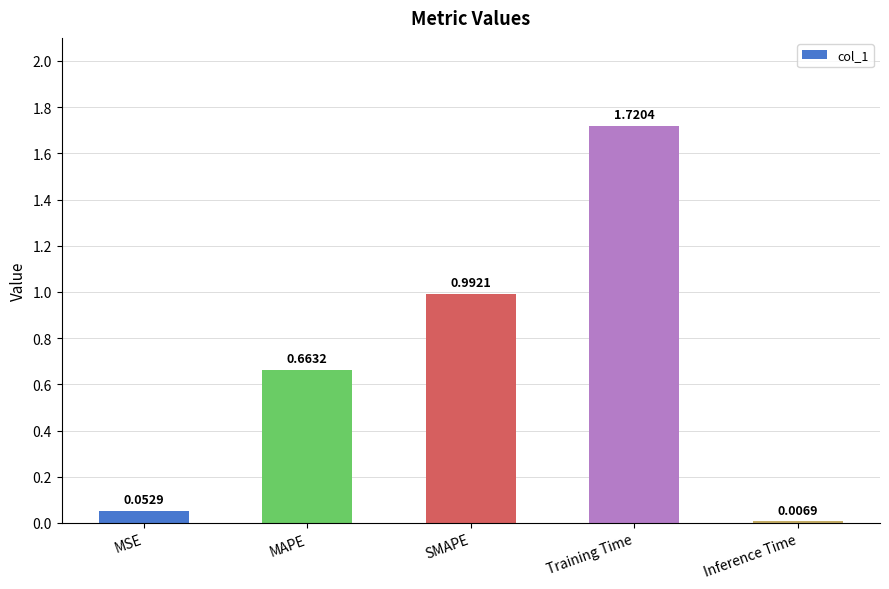

Which label corresponds to the largest value in the chart?

Training Time